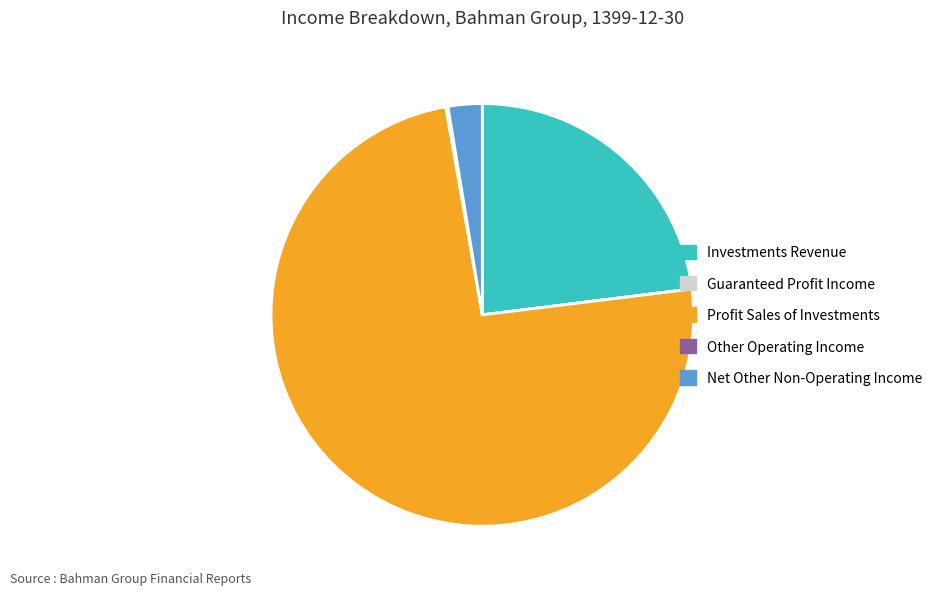

What is the largest slice in the pie chart?

Profit Sales of Investments